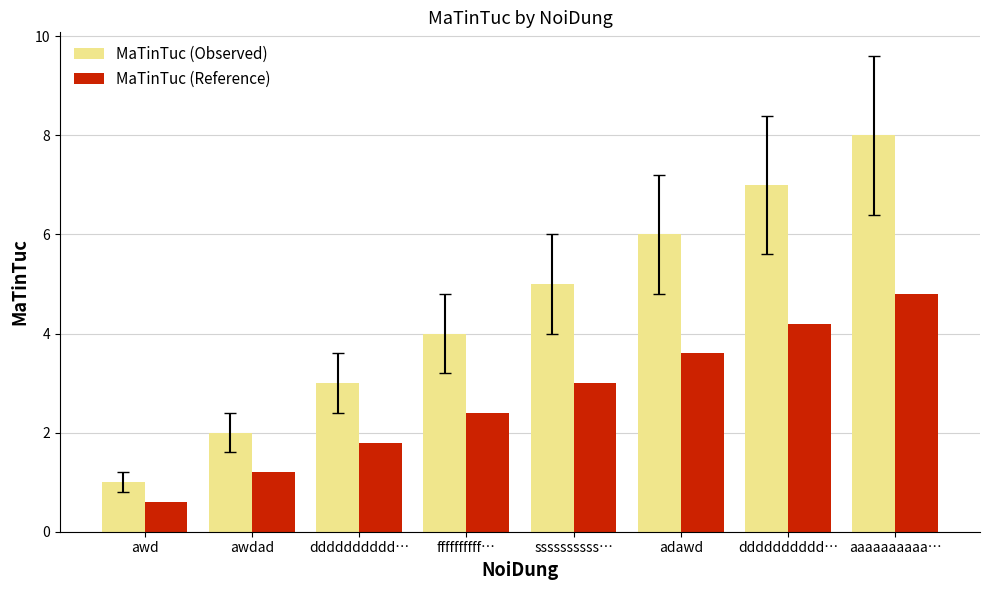

Count the number of data series in this chart.

2